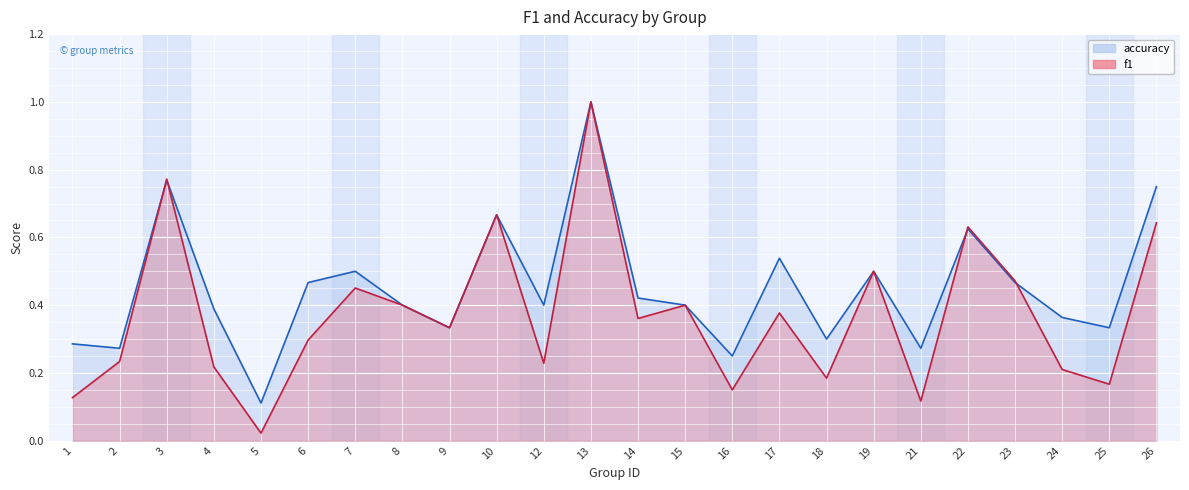

Where do f1_line and accuracy_line first cross each other?

2 and 3